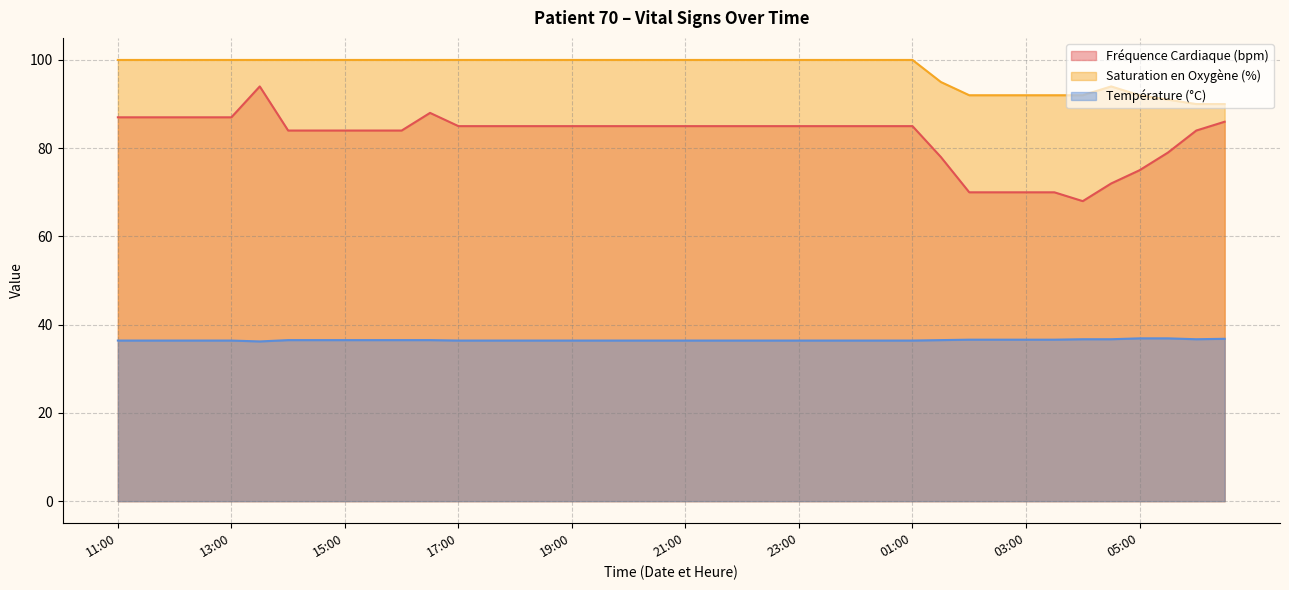

Reading left to right, what are all the values shown in this chart?

Fréquence Cardiaque (bpm): 87.0	87.0	87.0	87.0	87.0	94.0	84.0	84.0	84.0	84.0	84.0	88.0	85.0	85.0	85.0	85.0	85.0	85.0	85.0	85.0	85.0	85.0	85.0	85.0	85.0	85.0	85.0	85.0	85.0	78.0	70.0	70.0	70.0	70.0	68.0	72.0	75.0	79.0	84.0	86.0
Saturation en Oxygène (%): 100.0	100.0	100.0	100.0	100.0	100.0	100.0	100.0	100.0	100.0	100.0	100.0	100.0	100.0	100.0	100.0	100.0	100.0	100.0	100.0	100.0	100.0	100.0	100.0	100.0	100.0	100.0	100.0	100.0	95.0	92.0	92.0	92.0	92.0	92.0	94.0	92.0	91.0	90.0	90.0
Température (°C): 36.4	36.4	36.4	36.4	36.4	36.2	36.5	36.5	36.5	36.5	36.5	36.5	36.4	36.4	36.4	36.4	36.4	36.4	36.4	36.4	36.4	36.4	36.4	36.4	36.4	36.4	36.4	36.4	36.4	36.5	36.6	36.6	36.6	36.6	36.7	36.7	36.9	36.9	36.7	36.8